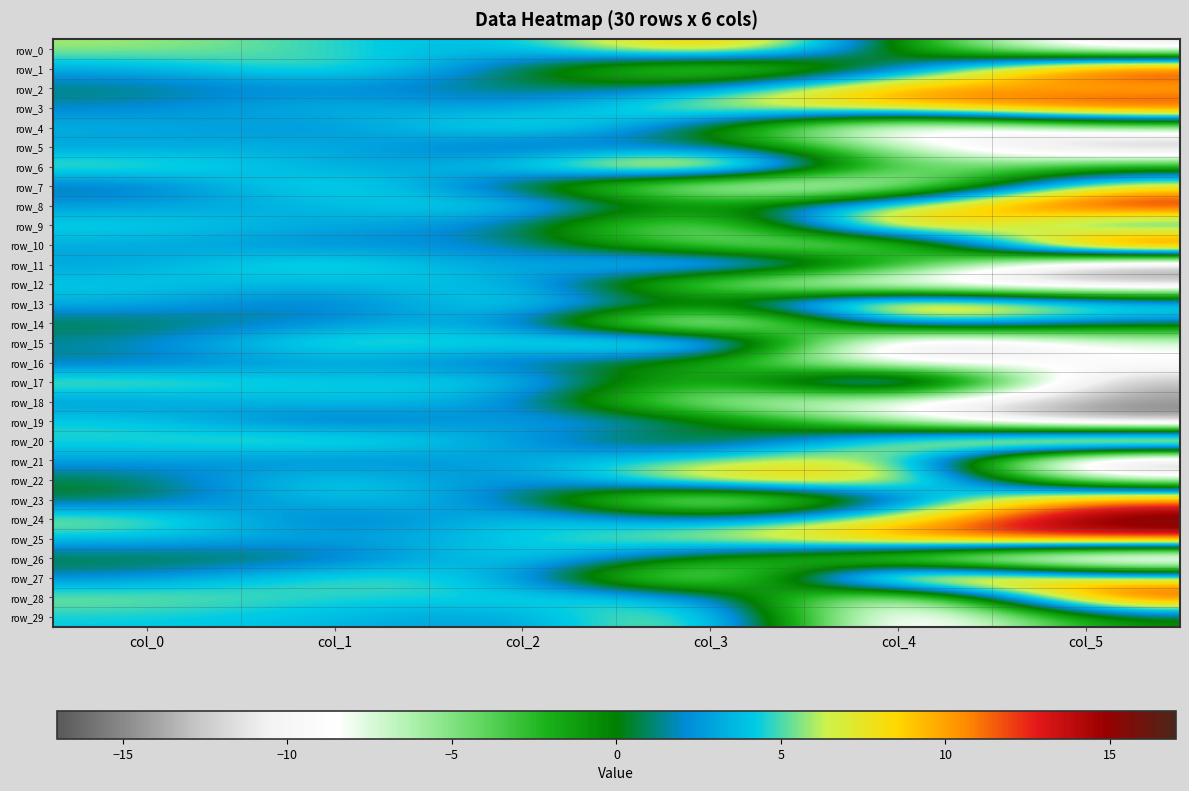

Reading left to right, what are all the values shown in this chart?

row_0: col_0=6.0	col_1=4.7	col_2=2.9	col_3=11.9	col_4=-0.8	col_5=-11.8
row_1: col_0=3.2	col_1=6.0	col_2=0.9	col_3=-8.0	col_4=0.1	col_5=14.9
row_2: col_0=0.9	col_1=2.3	col_2=0.4	col_3=2.0	col_4=11.6	col_5=8.4
row_3: col_0=1.9	col_1=4.0	col_2=2.2	col_3=7.5	col_4=9.3	col_5=14.2
row_4: col_0=3.5	col_1=1.8	col_2=6.5	col_3=0.4	col_4=-13.0	col_5=-6.4
row_5: col_0=2.6	col_1=3.8	col_2=0.0	col_3=1.7	col_4=-6.7	col_5=-15.0
row_6: col_0=6.0	col_1=2.5	col_2=4.0	col_3=14.2	col_4=-6.5	col_5=-1.6
row_7: col_0=0.9	col_1=6.2	col_2=0.1	col_3=-10.4	col_4=-9.3	col_5=7.7
row_8: col_0=2.7	col_1=3.4	col_2=5.7	col_3=-1.6	col_4=6.5	col_5=15.1
row_9: col_0=4.7	col_1=3.0	col_2=2.0	col_3=-8.5	col_4=13.9	col_5=0.5
row_10: col_0=3.2	col_1=1.8	col_2=2.4	col_3=-5.3	col_4=-8.2	col_5=17.0
row_11: col_0=2.8	col_1=6.0	col_2=1.7	col_3=8.0	col_4=-0.1	col_5=-15.0
row_12: col_0=4.3	col_1=3.2	col_2=4.8	col_3=-7.1	col_4=-11.9	col_5=-13.8
row_13: col_0=3.5	col_1=0.9	col_2=6.1	col_3=-0.5	col_4=13.0	col_5=6.4
row_14: col_0=0.3	col_1=2.2	col_2=3.9	col_3=-14.3	col_4=6.5	col_5=1.7
row_15: col_0=1.7	col_1=6.3	col_2=4.2	col_3=10.8	col_4=-15.7	col_5=-8.3
row_16: col_0=1.1	col_1=3.0	col_2=1.0	col_3=-1.8	col_4=-11.4	col_5=-8.2
row_17: col_0=6.2	col_1=3.9	col_2=5.5	col_3=-4.8	col_4=12.5	col_5=-14.1
row_18: col_0=2.2	col_1=4.4	col_2=2.8	col_3=-7.7	col_4=-9.3	col_5=-14.4
row_19: col_0=4.5	col_1=0.2	col_2=3.4	col_3=2.0	col_4=-7.3	col_5=-15.9
row_20: col_0=4.6	col_1=6.4	col_2=2.6	col_3=-2.1	col_4=7.3	col_5=15.9
row_21: col_0=2.9	col_1=1.4	col_2=3.1	col_3=5.5	col_4=8.3	col_5=-17.0
row_22: col_0=0.4	col_1=5.7	col_2=0.5	col_3=10.0	col_4=9.6	col_5=-7.9
row_23: col_0=0.2	col_1=4.7	col_2=2.3	col_3=-11.7	col_4=0.7	col_5=11.8
row_24: col_0=6.5	col_1=0.2	col_2=4.9	col_3=1.8	col_4=7.3	col_5=16.9
row_25: col_0=4.0	col_1=2.7	col_2=4.2	col_3=7.1	col_4=11.8	col_5=13.8
row_26: col_0=0.1	col_1=0.5	col_2=5.7	col_3=-1.4	col_4=-7.6	col_5=-16.7
row_27: col_0=2.1	col_1=5.7	col_2=3.9	col_3=-10.8	col_4=15.5	col_5=8.2
row_28: col_0=6.0	col_1=4.4	col_2=4.9	col_3=4.7	col_4=-12.6	col_5=14.0
row_29: col_0=4.3	col_1=3.8	col_2=2.0	col_3=8.4	col_4=-13.9	col_5=-0.5